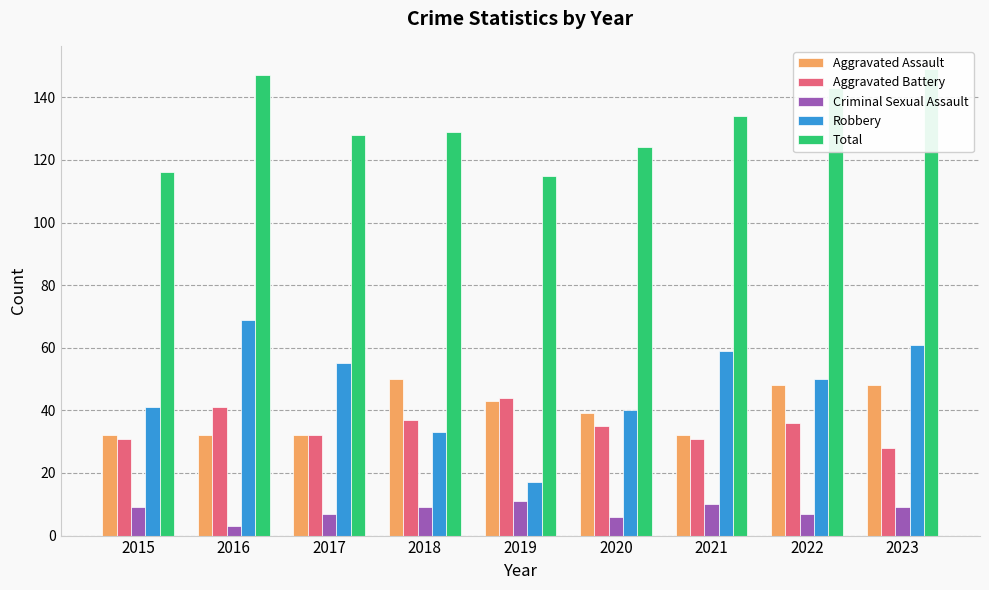

Is the value of Criminal Sexual Assault at 2015 greater than the value of Total at 2017?

No